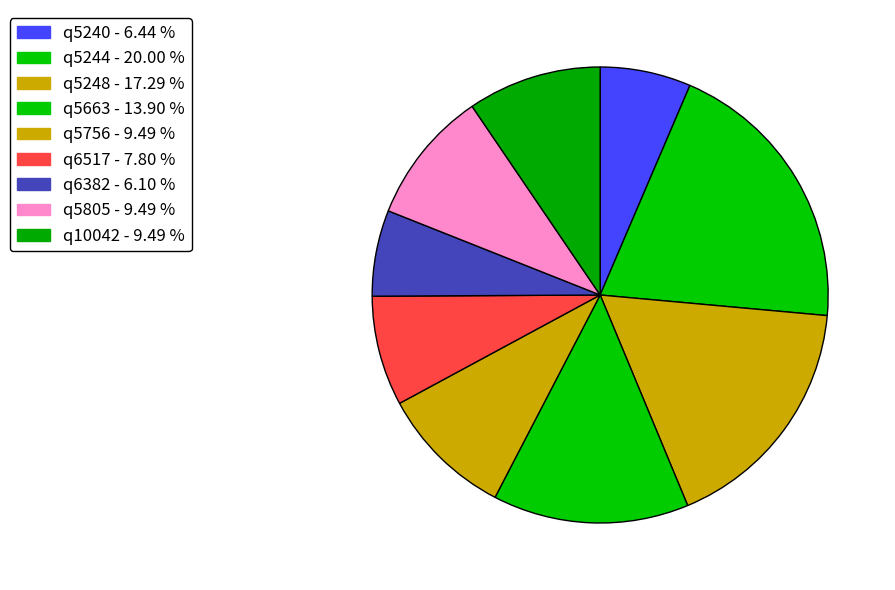

How much of the chart is everything except q5805?

90.5%